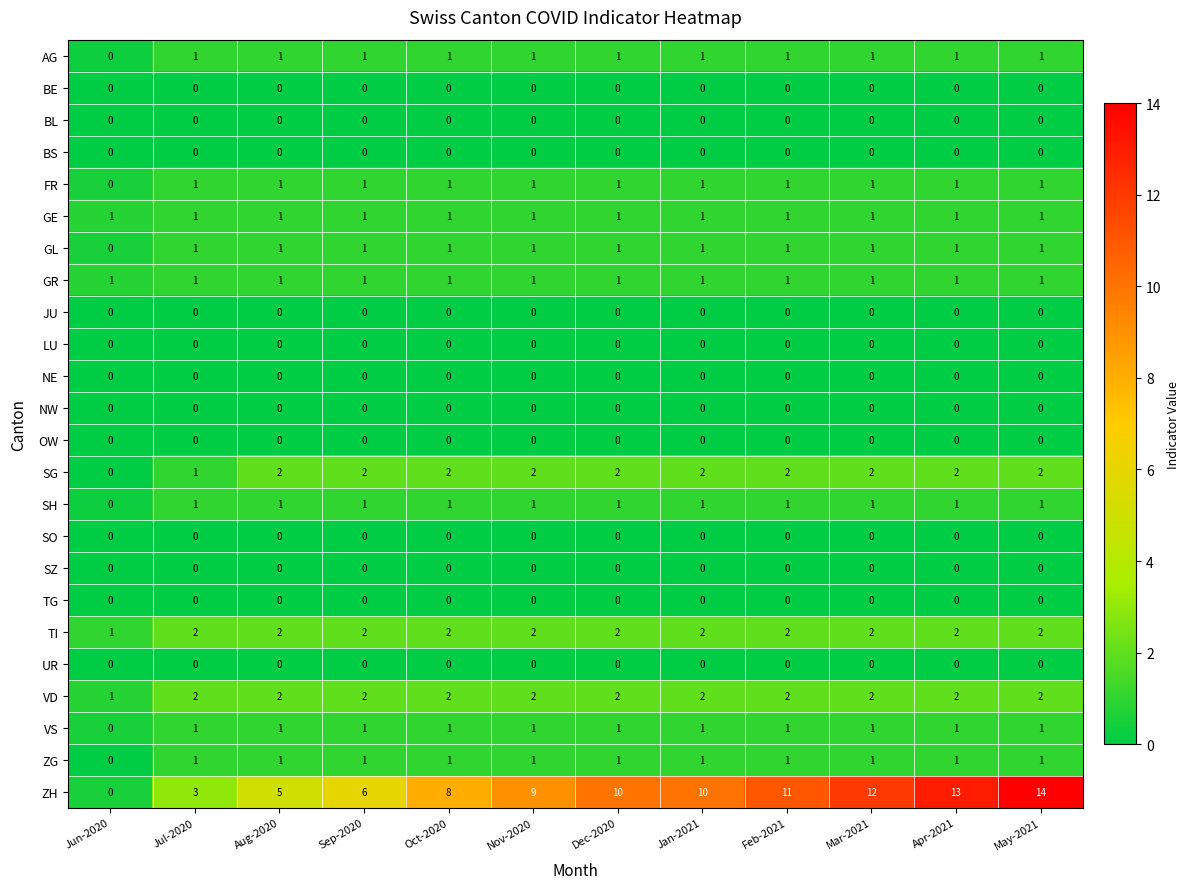

At which category is the sum across all series the highest?

May-2021